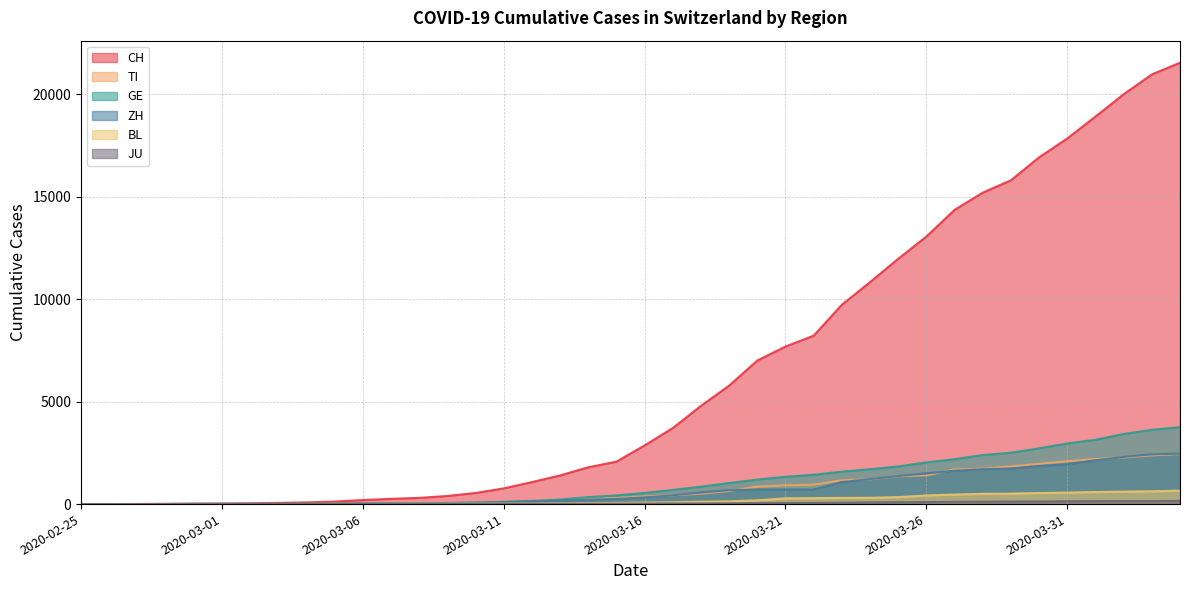

What is the label of the 2nd point from the left?

2020-02-26